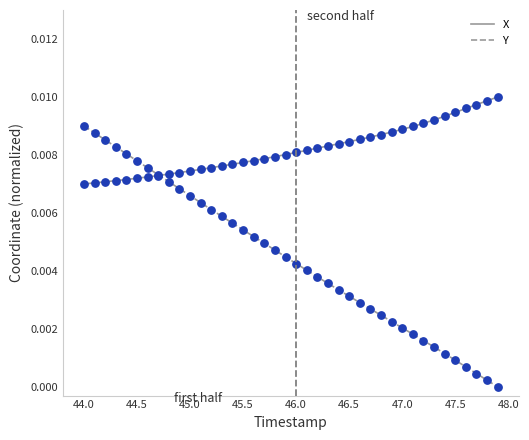

What are all the series names shown in the legend?

X, Y